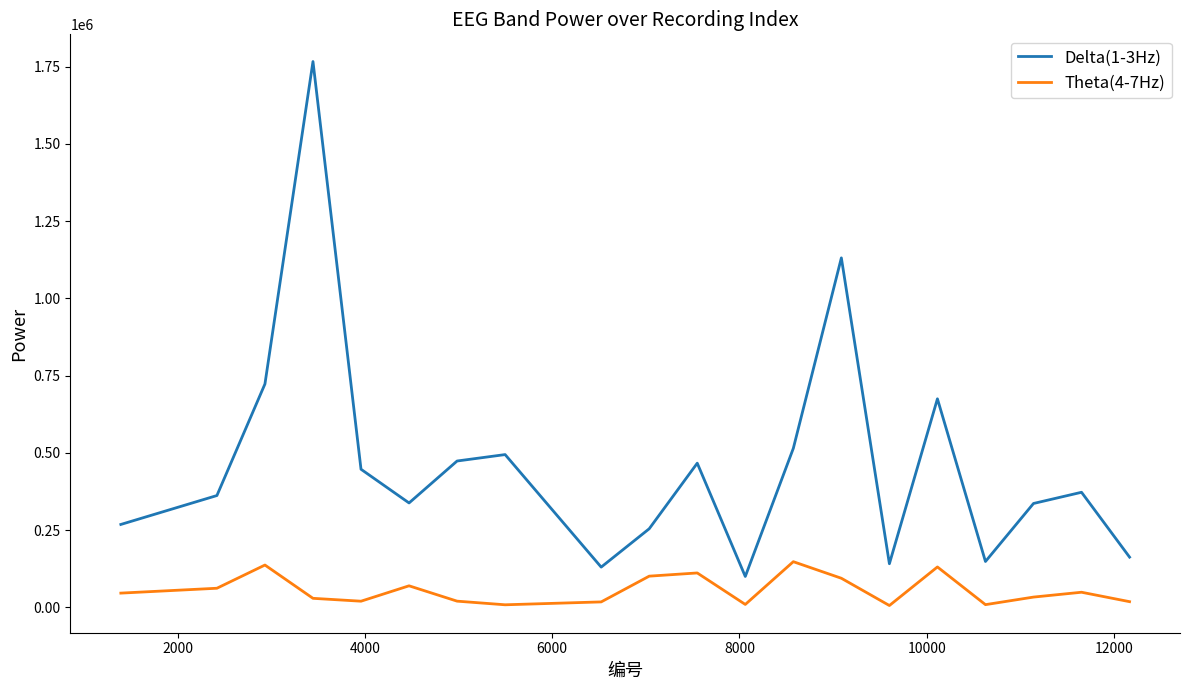

True or false: Delta(1-3Hz) and Theta(4-7Hz) intersect in this chart.

False